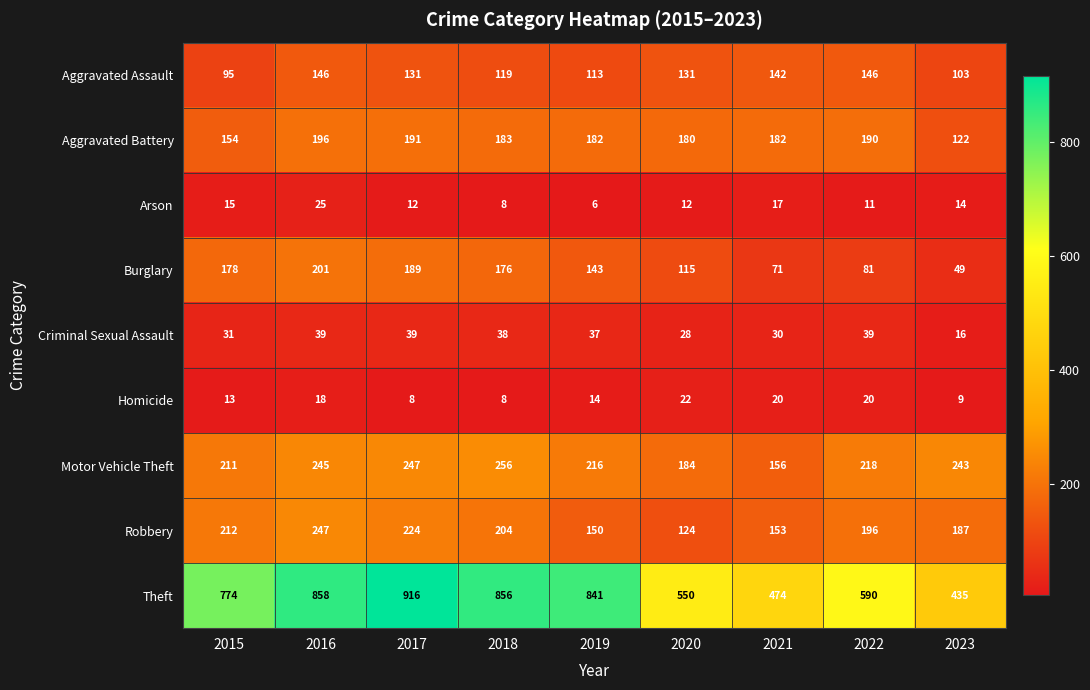

At 2015, list the series in order from smallest to largest.

Homicide, Arson, Criminal Sexual Assault, Aggravated Assault, Aggravated Battery, Burglary, Motor Vehicle Theft, Robbery, Theft